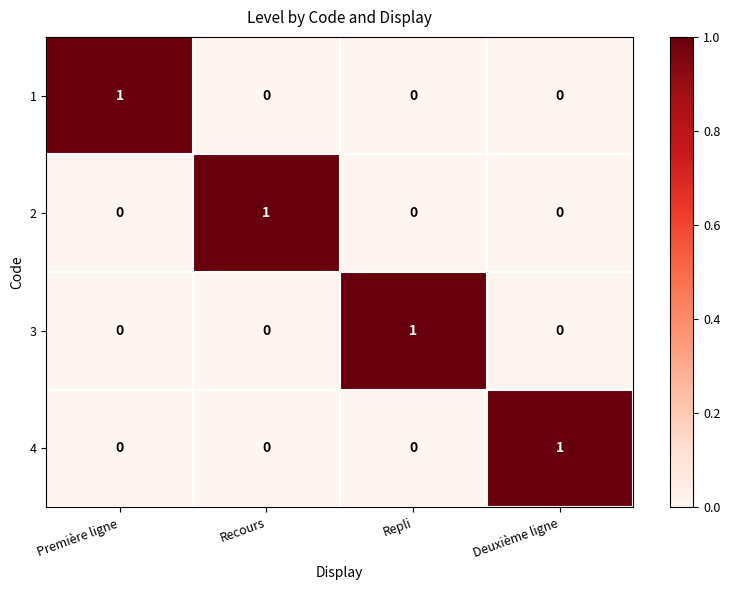

Reading right to left, extract all data points from this chart.

1: 0	0	0	1
2: 0	0	1	0
3: 0	1	0	0
4: 1	0	0	0